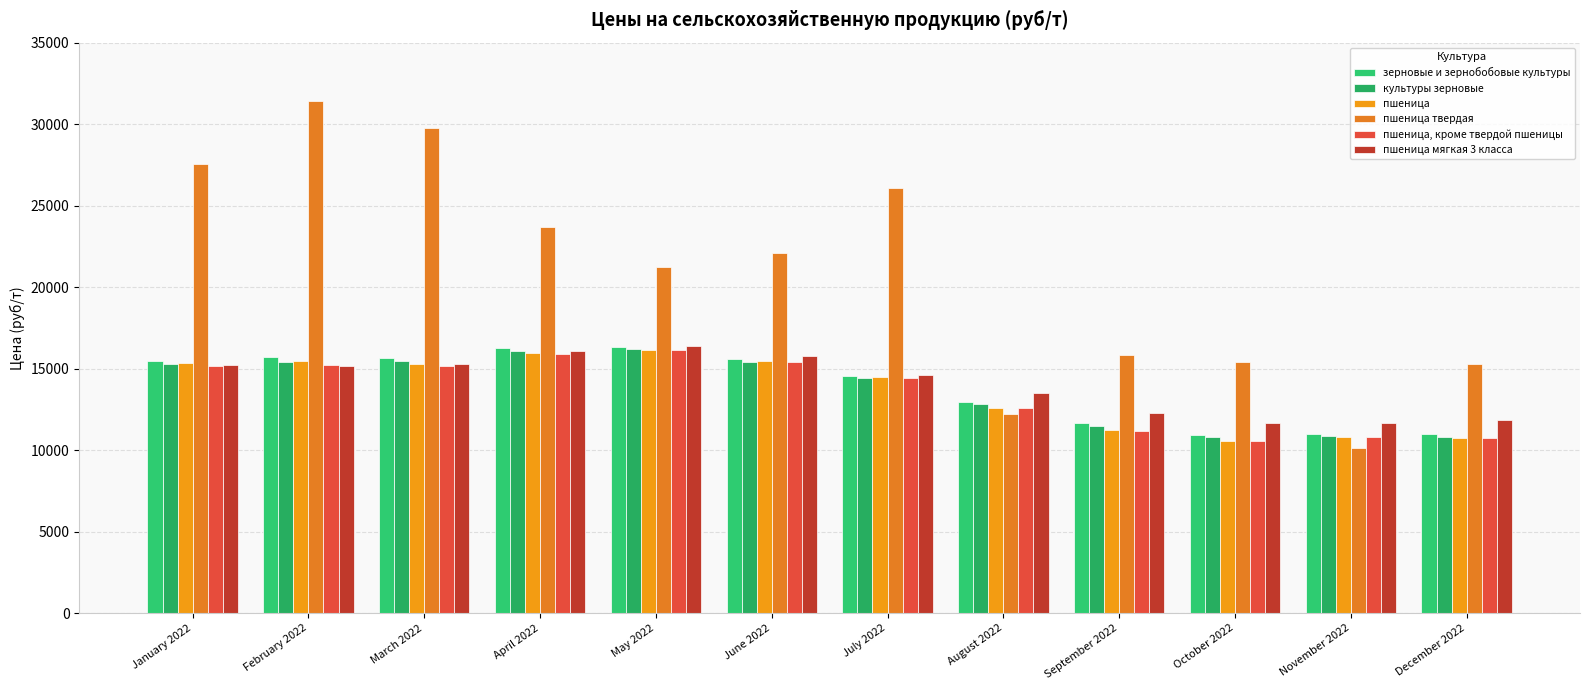

What is the maximum value shown in the chart?

31410